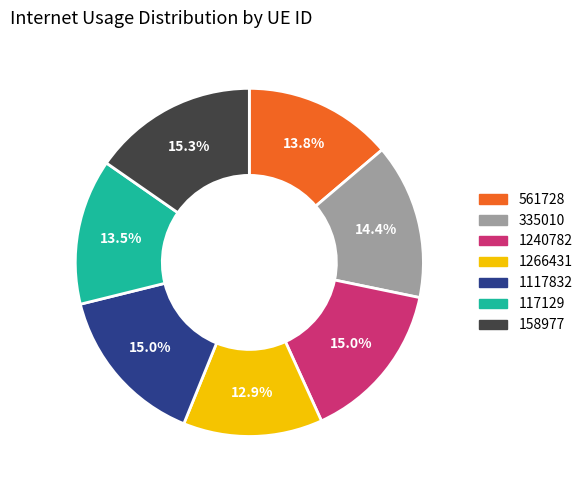

Is it true that 335010 is 23% of the pie?

False